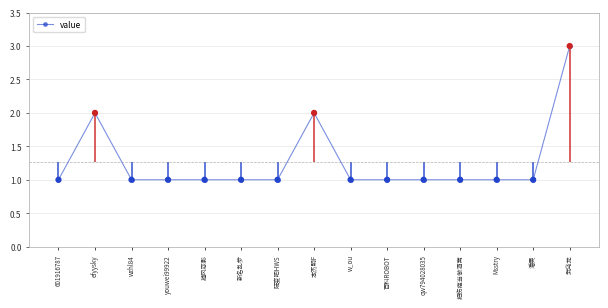

Which has a higher value, efyysky or w_ou?

efyysky